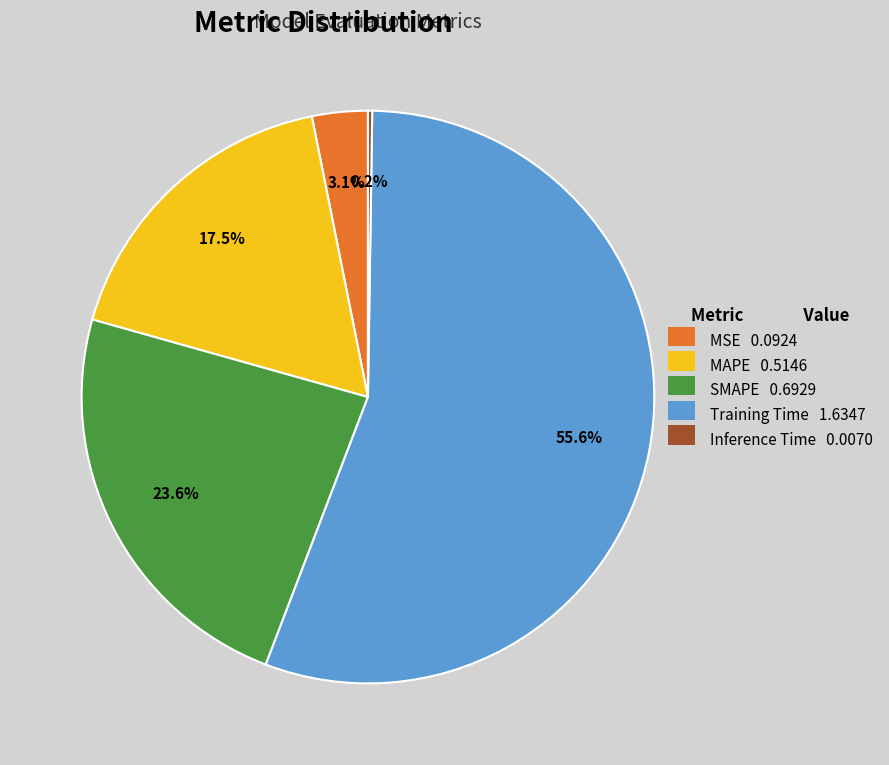

Is there a majority slice in this chart?

Yes